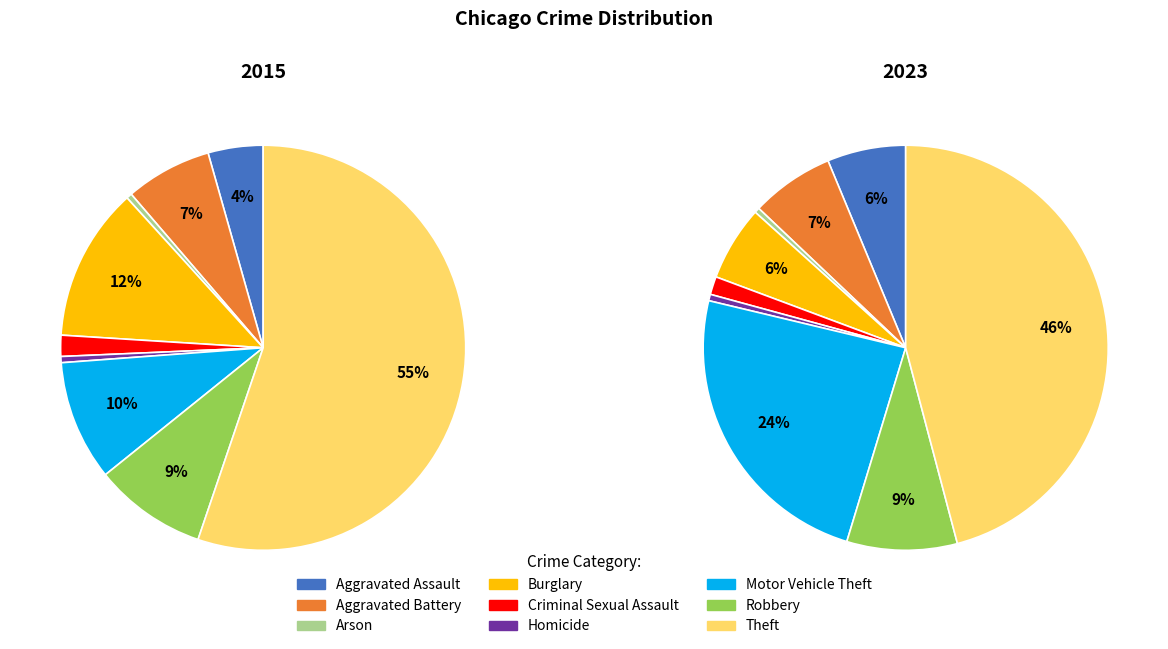

How many segments does this pie chart have?

9